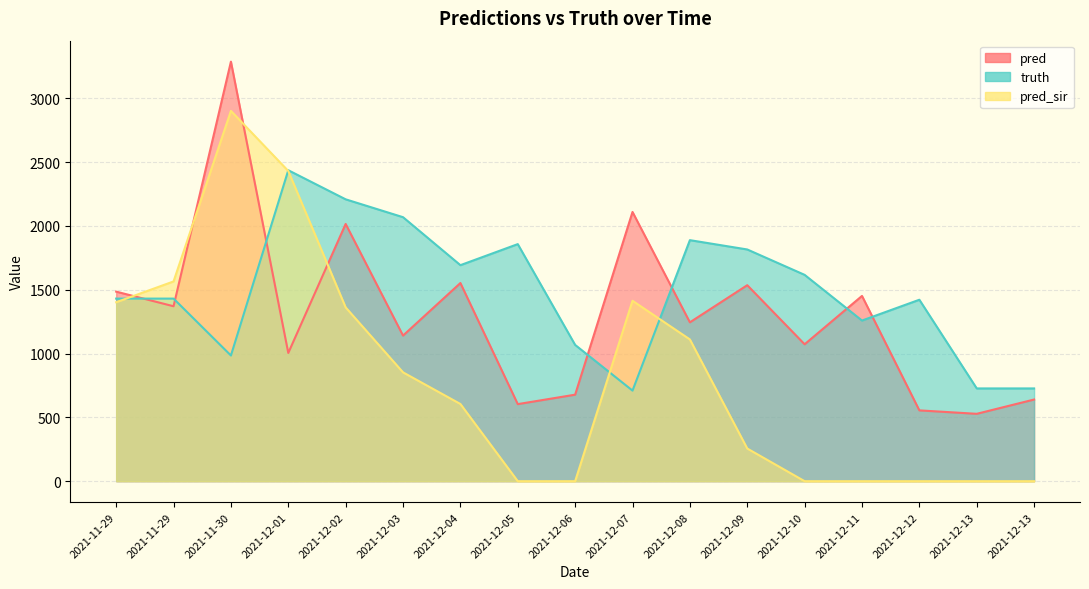

Between which two adjacent categories do pred_sir and truth first intersect?

2021-11-29 and 2021-11-29